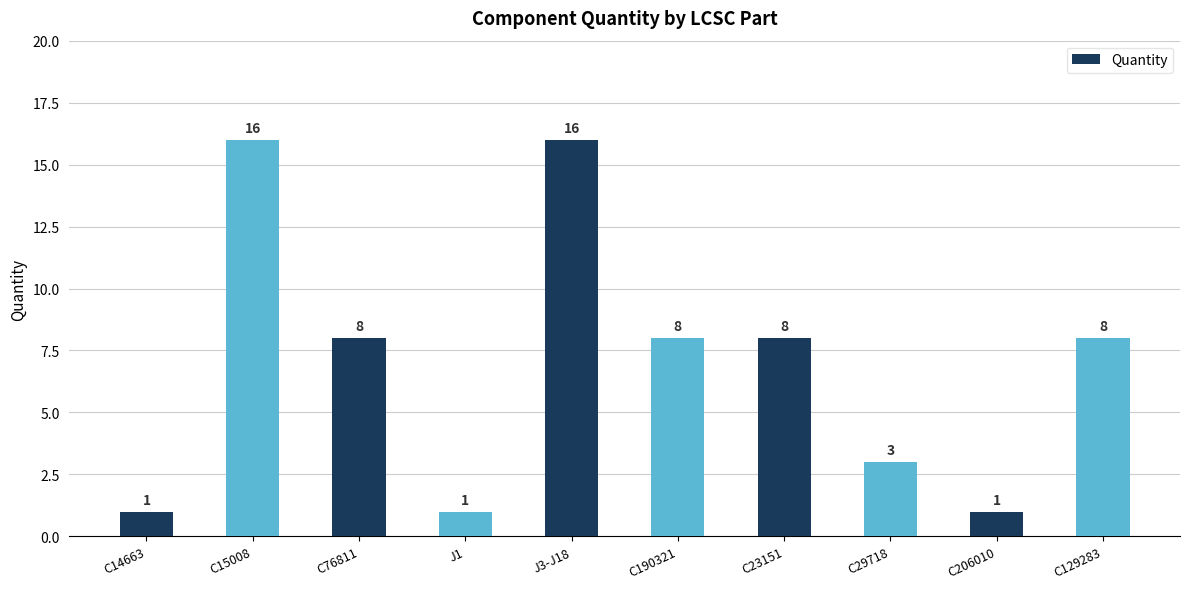

Read the value at C29718, to the nearest 5.

5